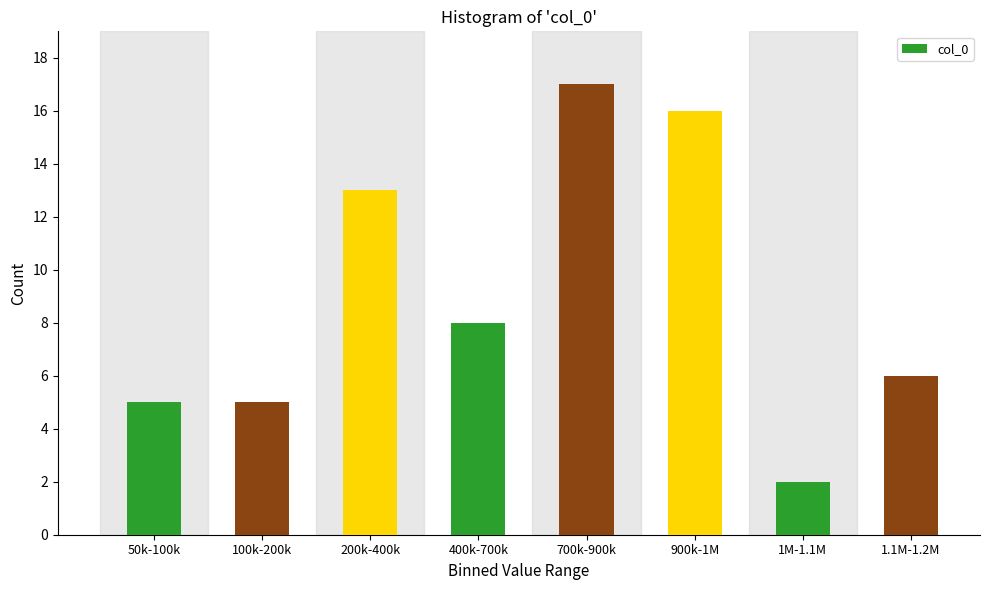

Reading left to right, transcribe all the data shown in this chart.

5	5	13	8	17	16	2	6